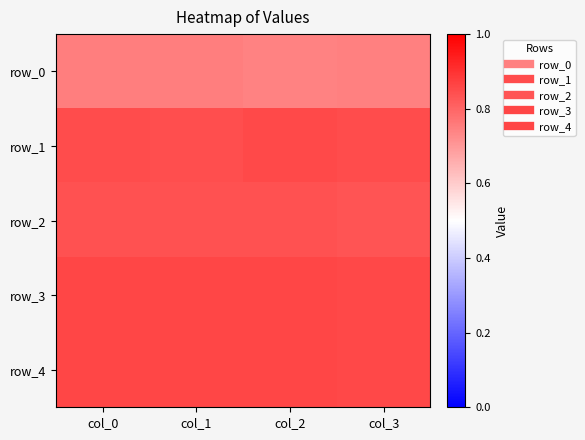

The value of row_2 at col_1 is 0.8. True or false?

True